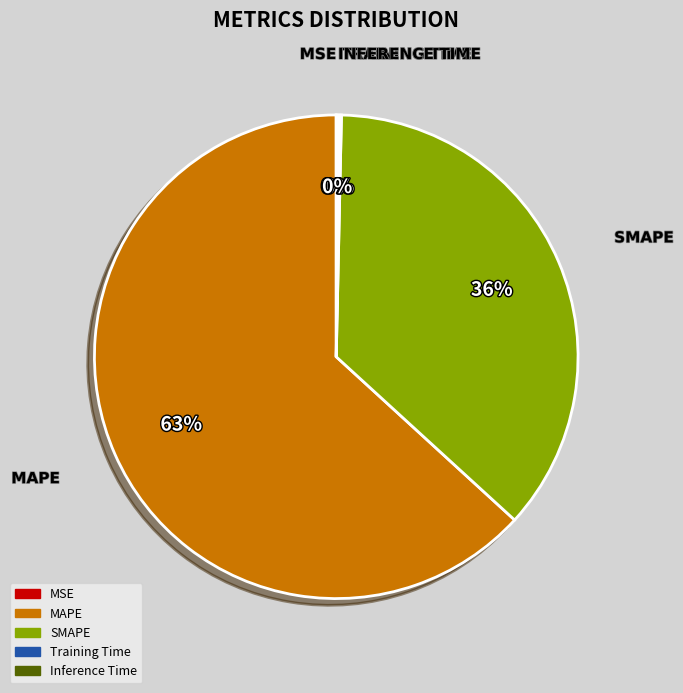

Which slice is the largest?

MAPE